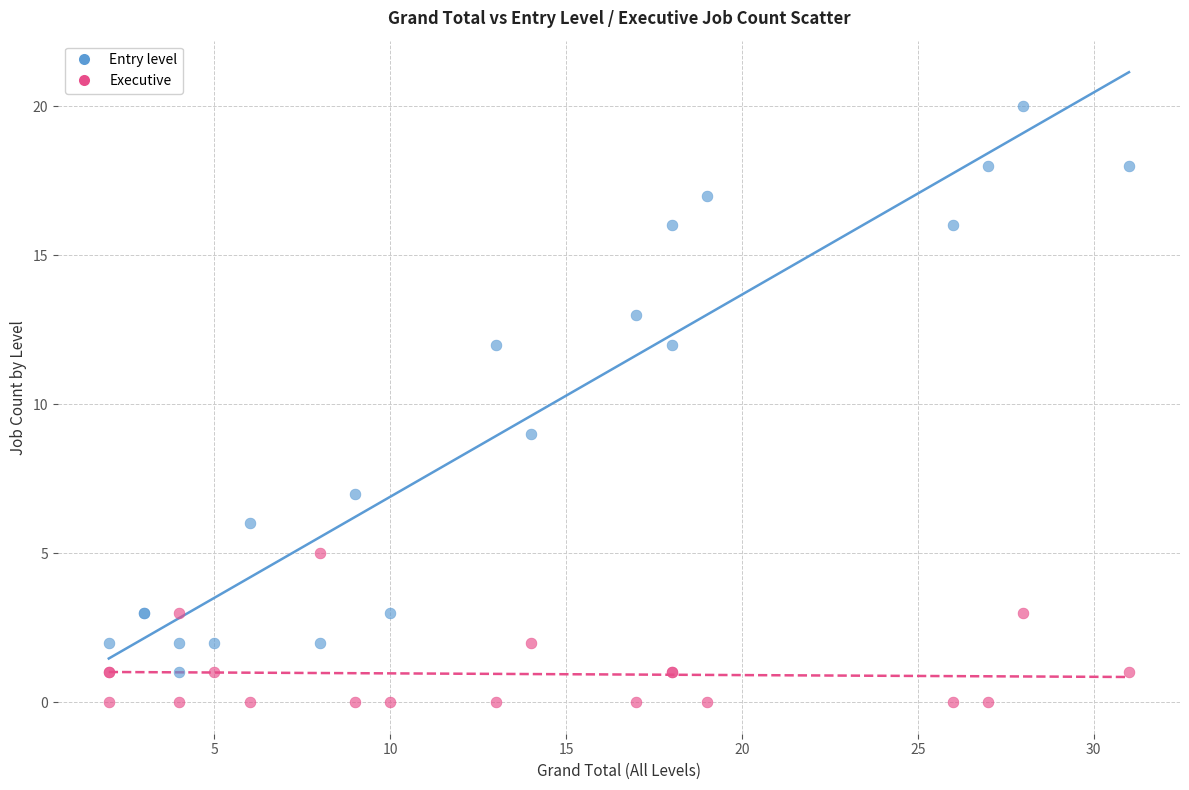

Which series has the widest spread of Y values?

Entry level